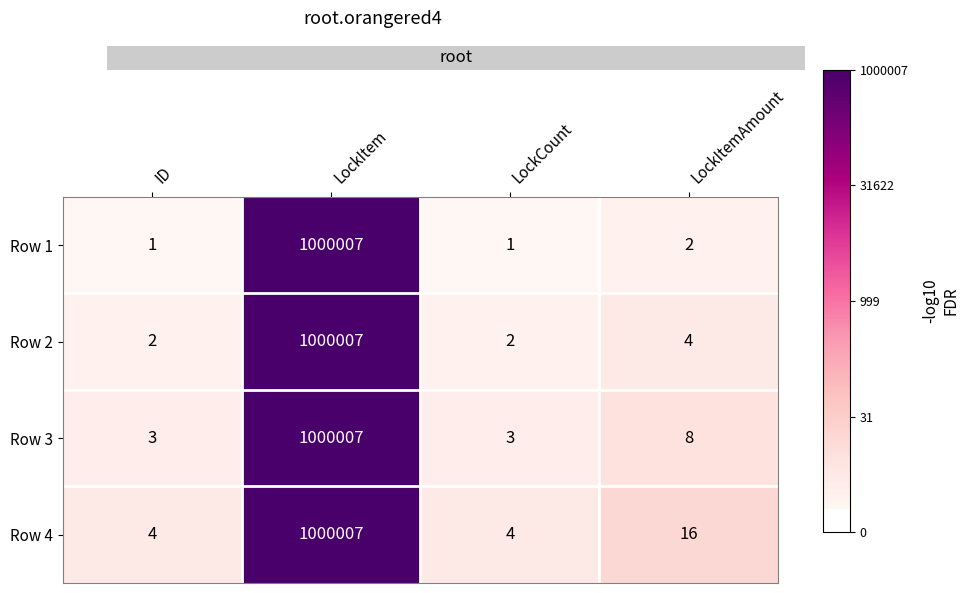

Reading right to left, transcribe all the data shown in this chart.

Row 1: LockItemAmount=2	LockCount=1	LockItem=1000007	ID=1
Row 2: LockItemAmount=4	LockCount=2	LockItem=1000007	ID=2
Row 3: LockItemAmount=8	LockCount=3	LockItem=1000007	ID=3
Row 4: LockItemAmount=16	LockCount=4	LockItem=1000007	ID=4